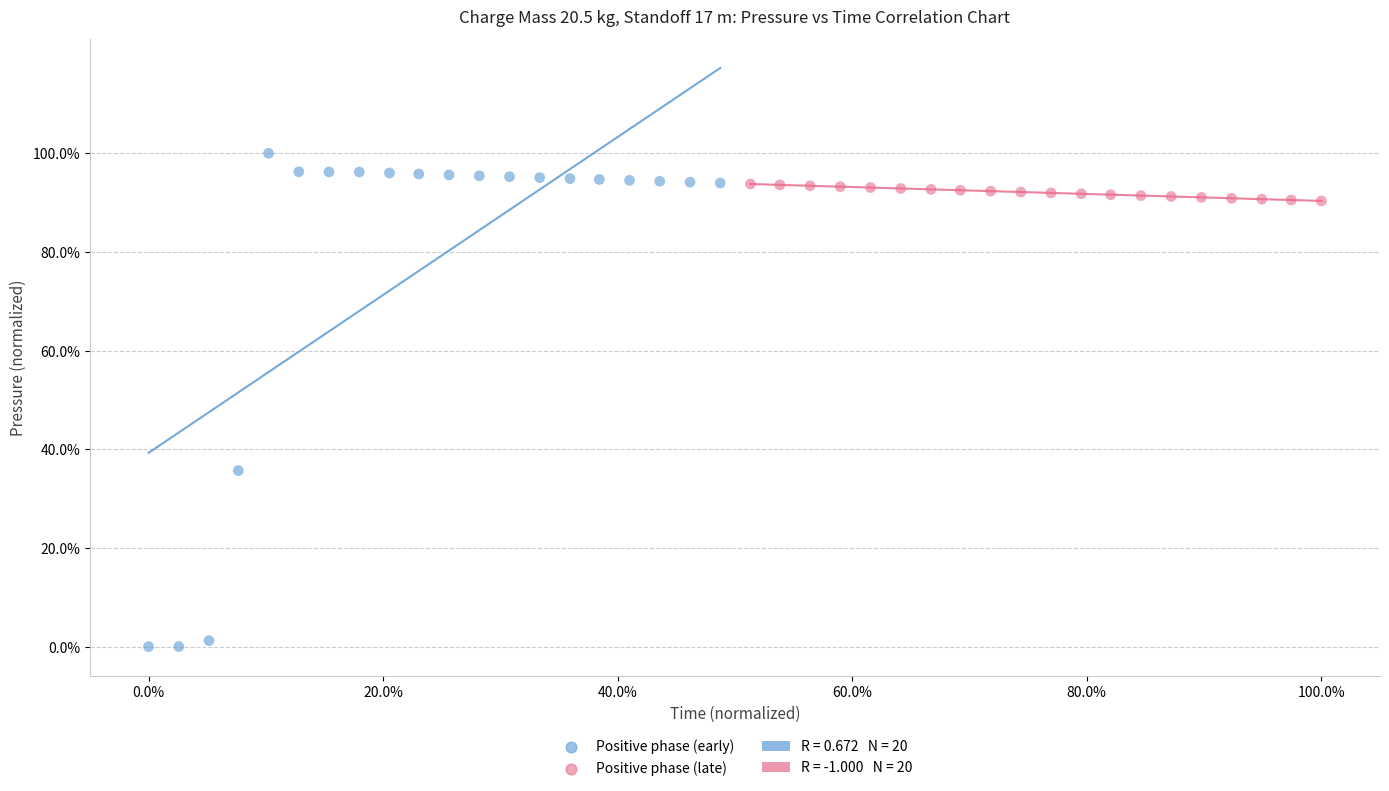

Which series contains the lowest Y value?

Positive phase (early)